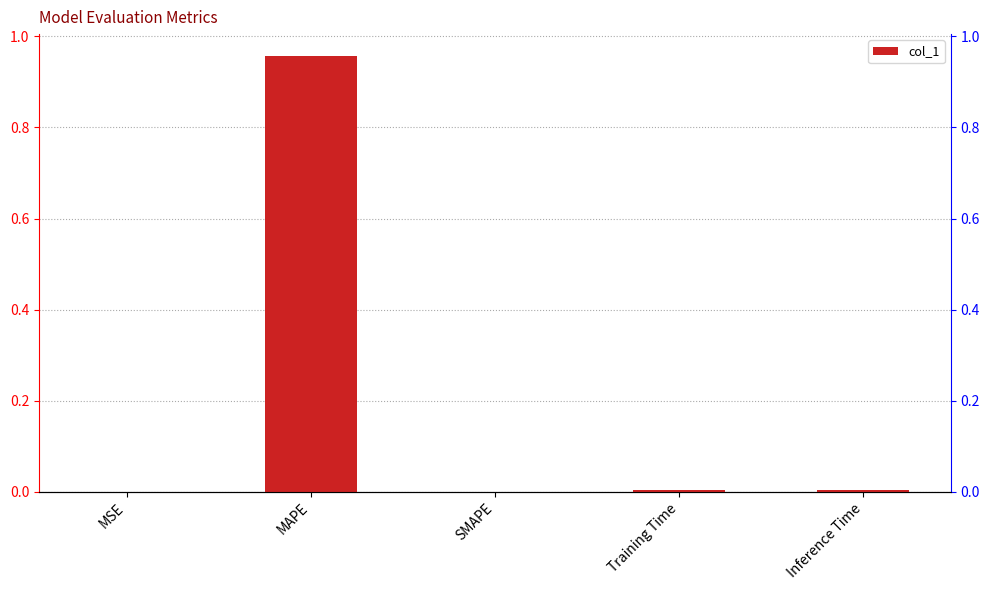

Reading left to right, what are all the values shown in this chart?

MSE=0.0	MAPE=1.0	SMAPE=0.0	Training Time=0.0	Inference Time=0.0